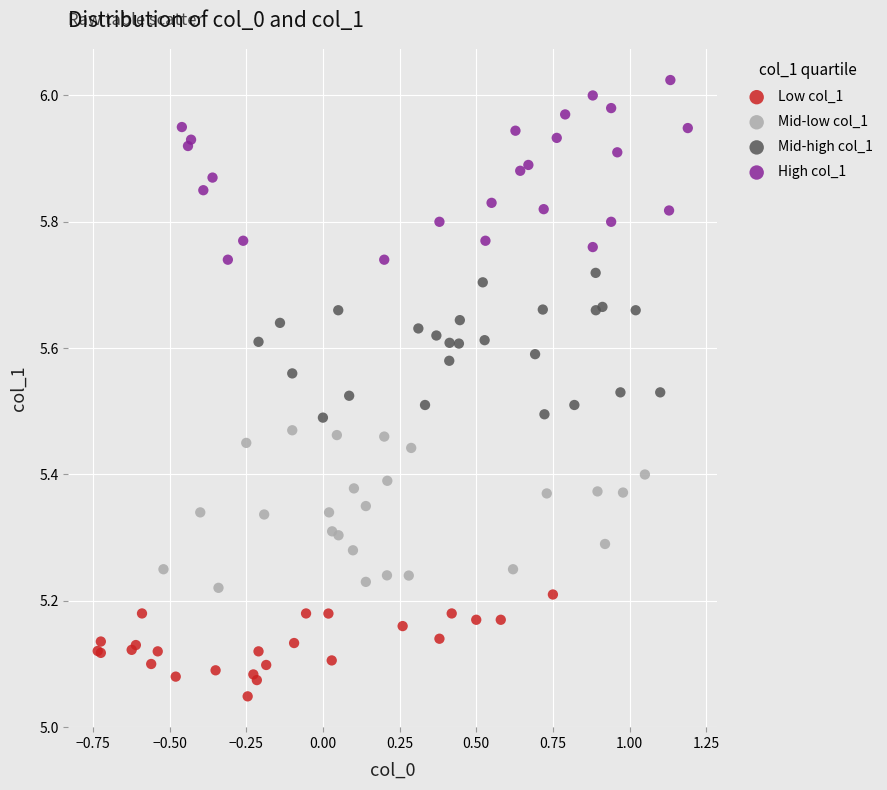

Which series contains the lowest Y value?

Low col_1